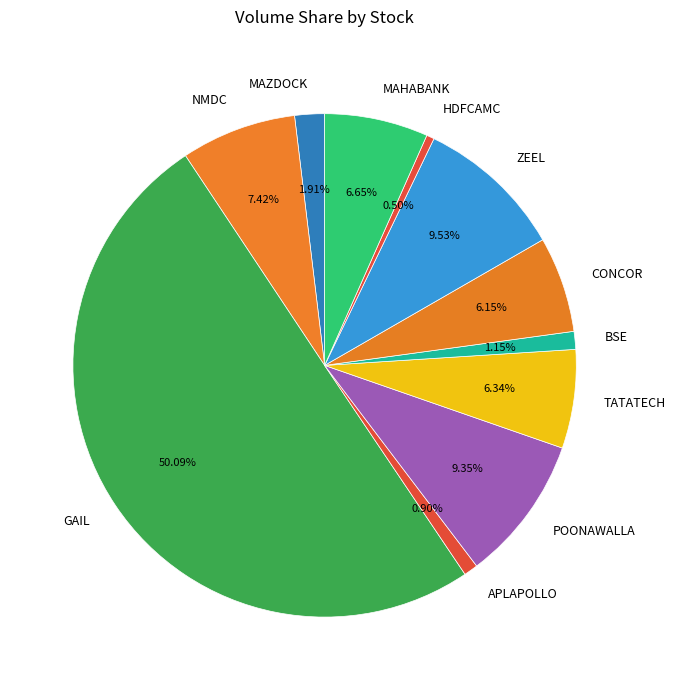

Do MAHABANK and GAIL together represent more than half of the pie?

Yes